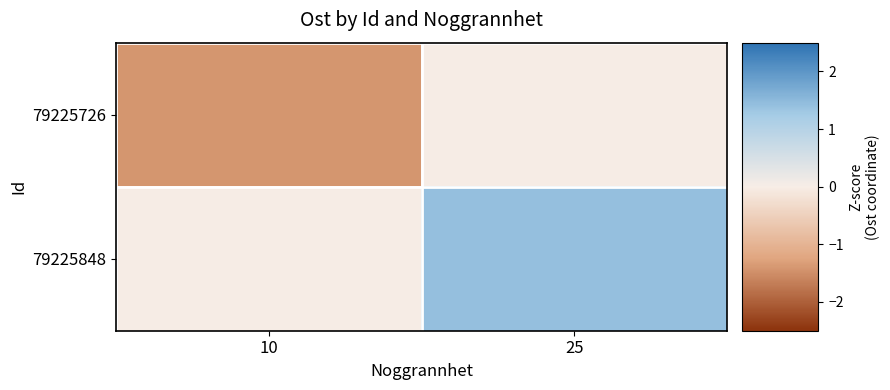

How many data points does each series have?

2